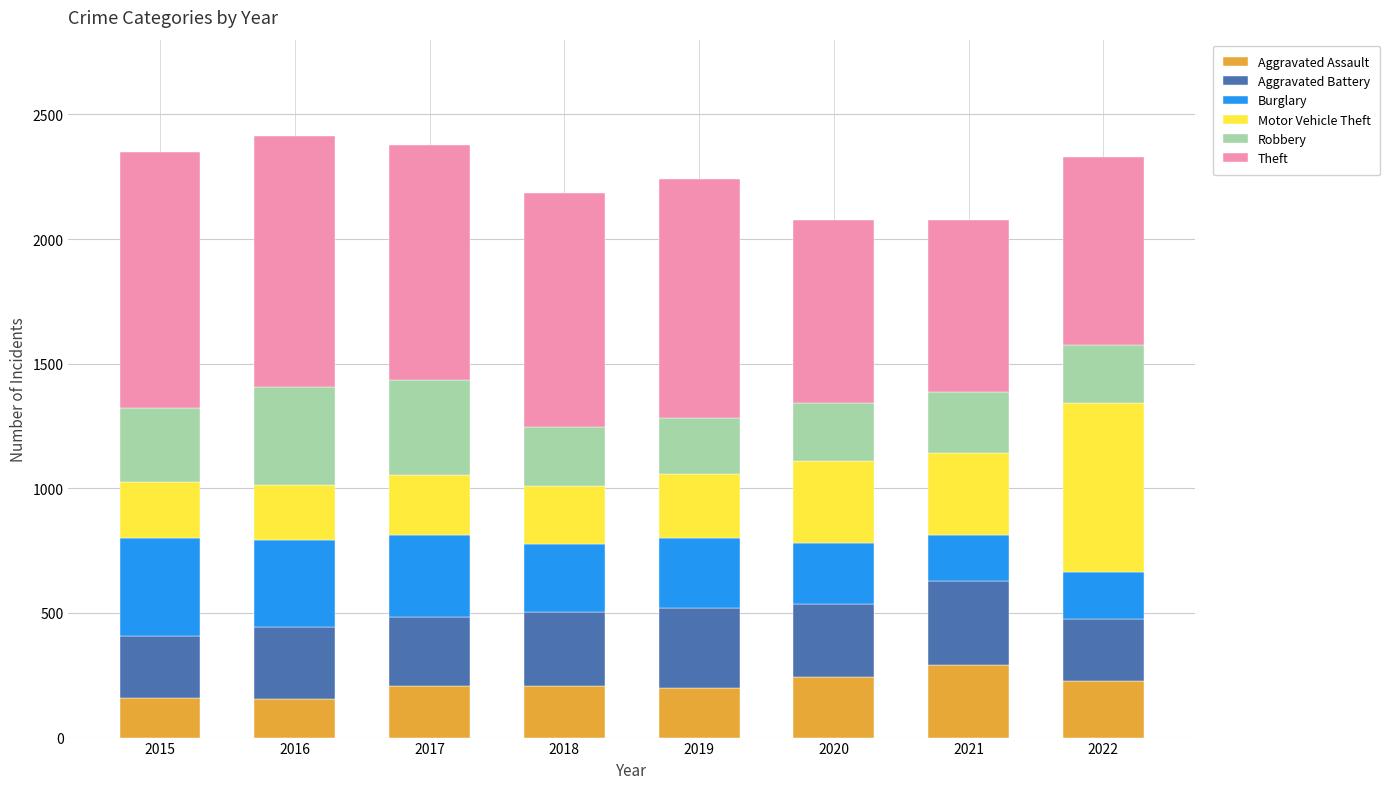

The Aggravated Assault series shows 44 at 2019. True or false?

False